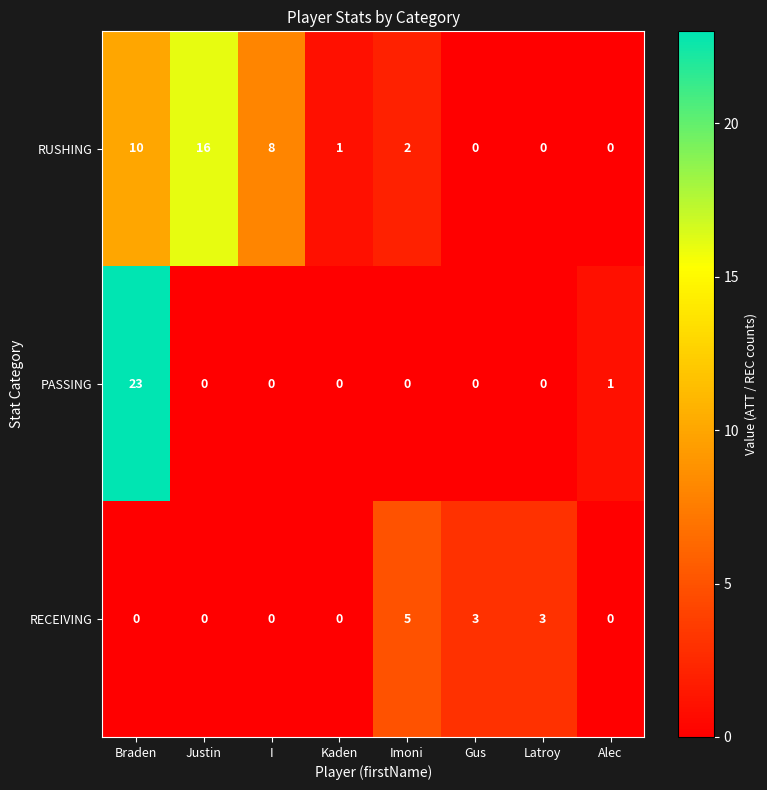

What is the sum of the RECEIVING values at Latroy and Braden?

3